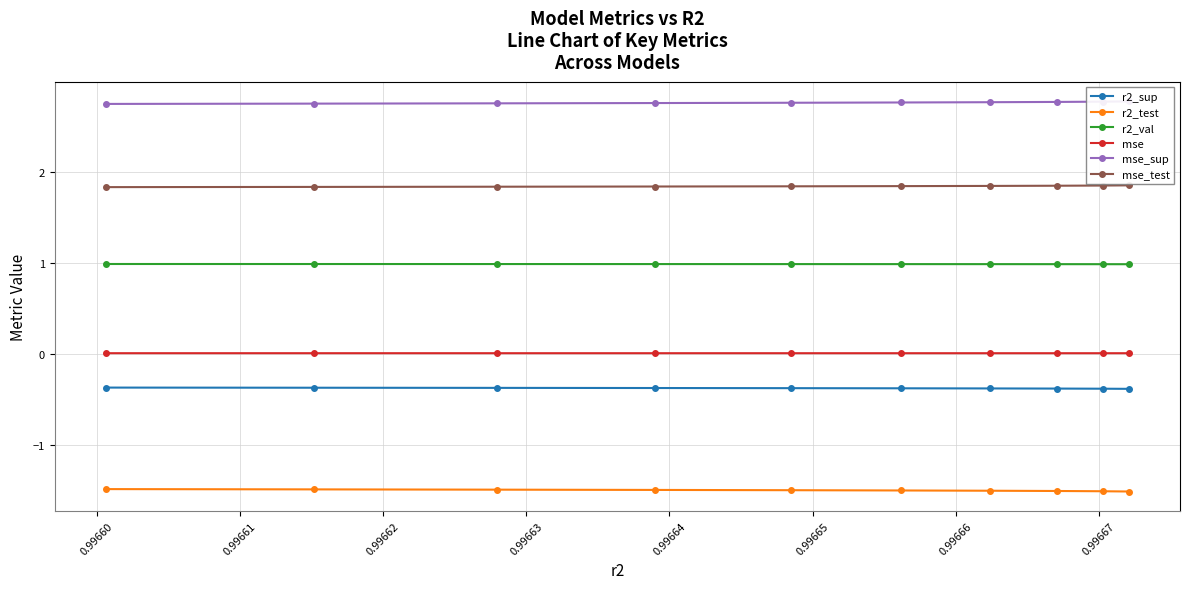

True or false: mse and r2_val intersect in this chart.

False